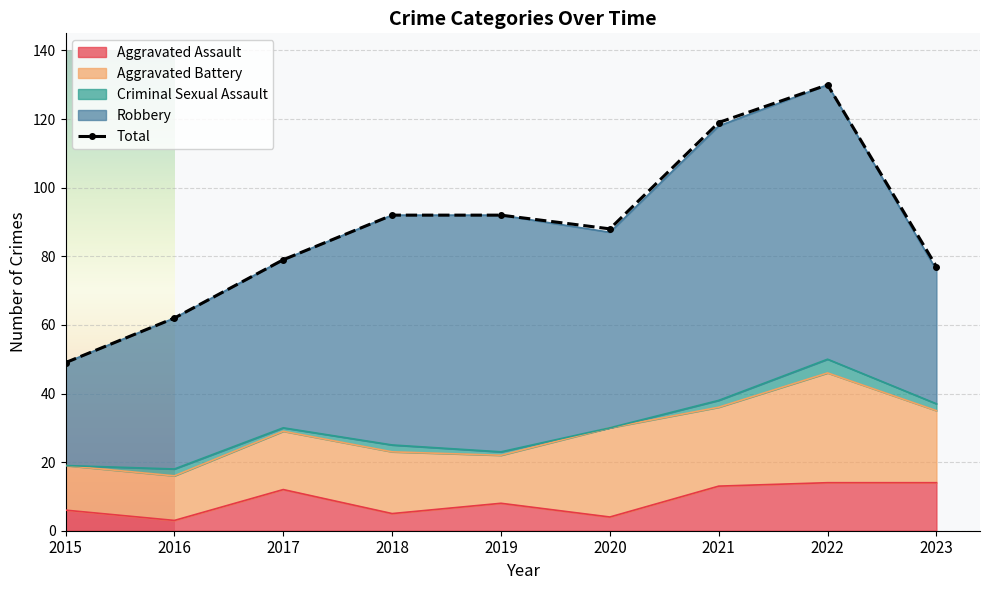

At which category does Aggravated Assault reach its first local peak?

2017